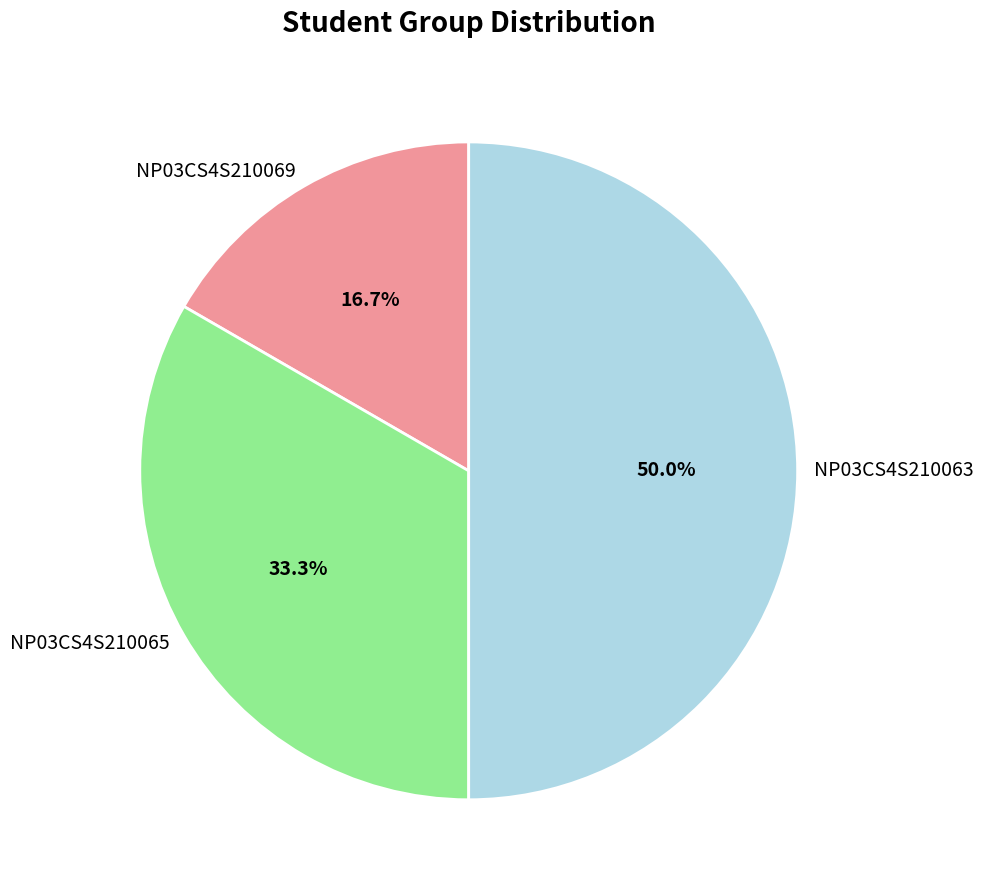

What percentage is the NP03CS4S210065 slice, to the nearest percent?

33%